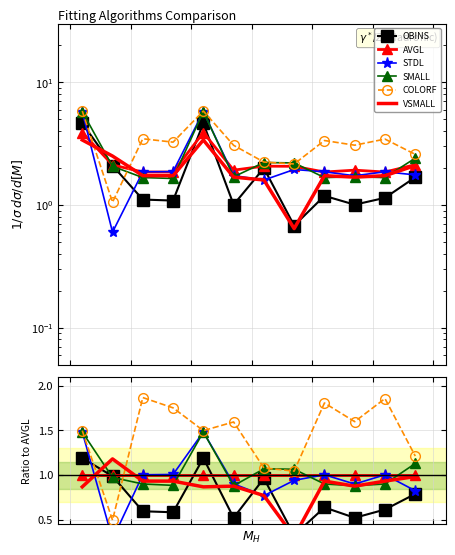

What is the average value of the OBINS series?

0.7